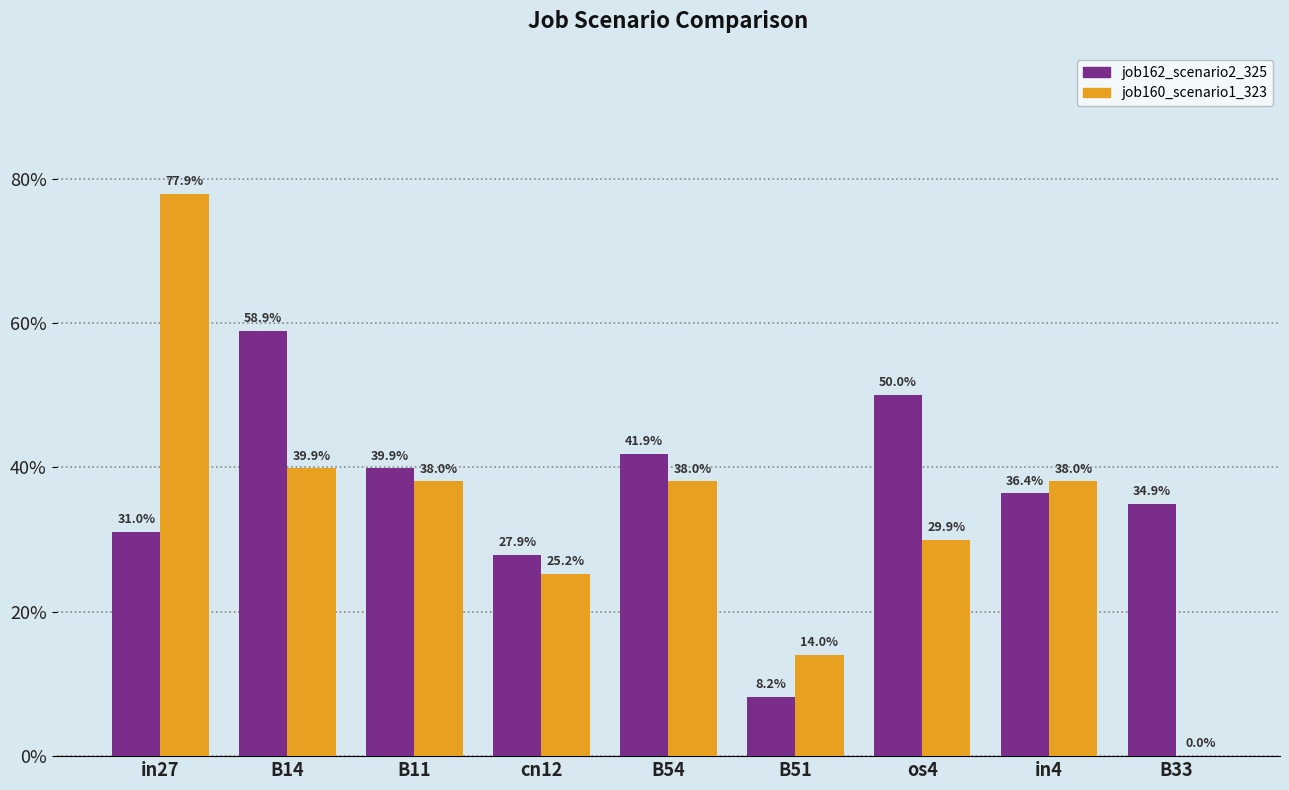

Reading right to left, extract all data points from this chart.

job162_scenario2_325: 0.3	0.4	0.5	0.1	0.4	0.3	0.4	0.6	0.3
job160_scenario1_323: 0.0	0.4	0.3	0.1	0.4	0.3	0.4	0.4	0.8